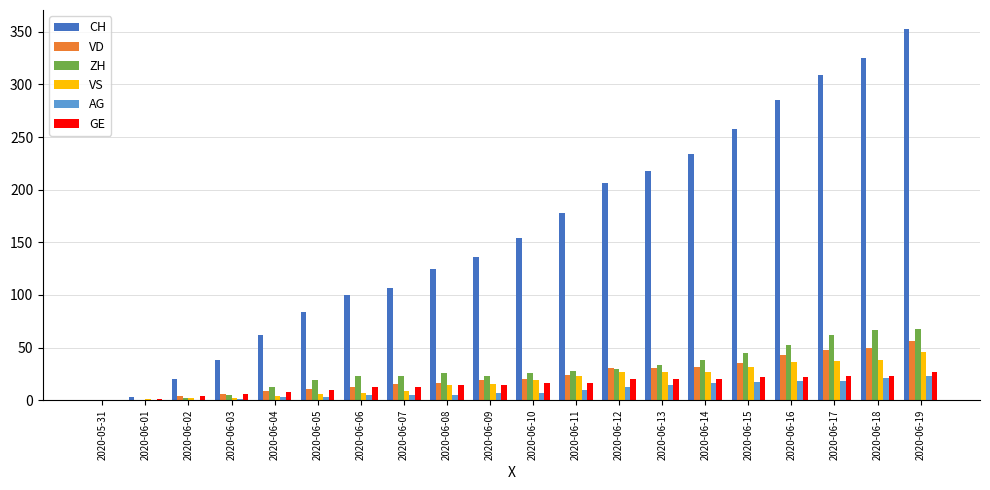

What is the highest value of the VS series?

46